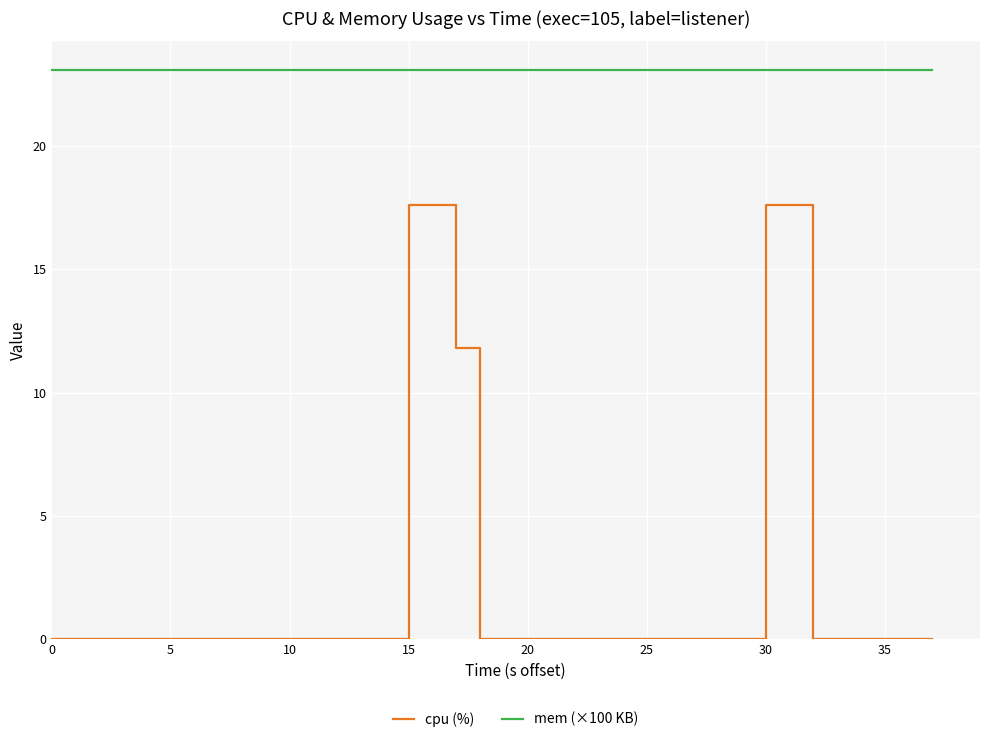

Count the number of categories in the chart.

40